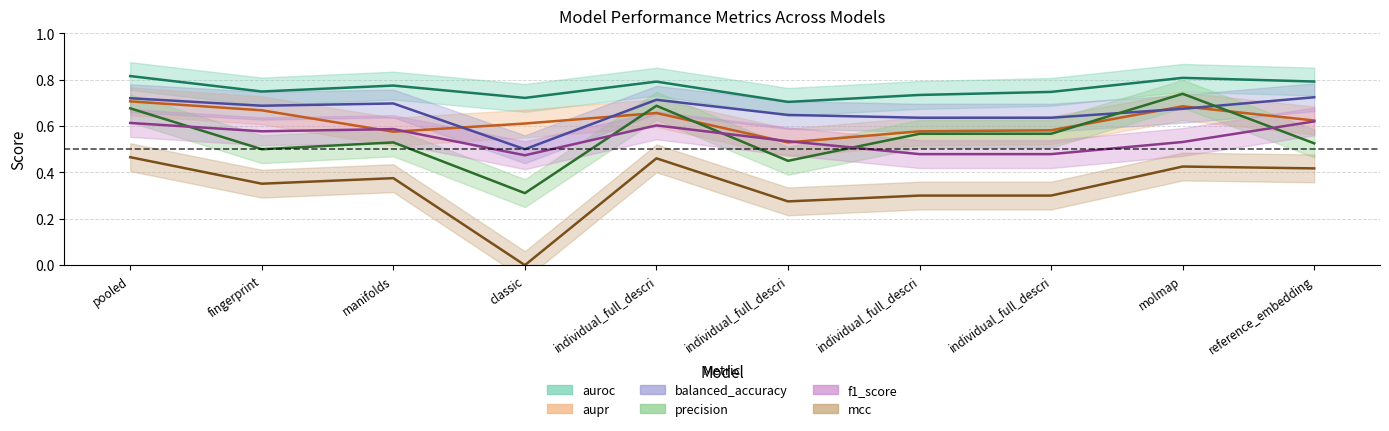

Where is the first local maximum for auroc?

manifolds